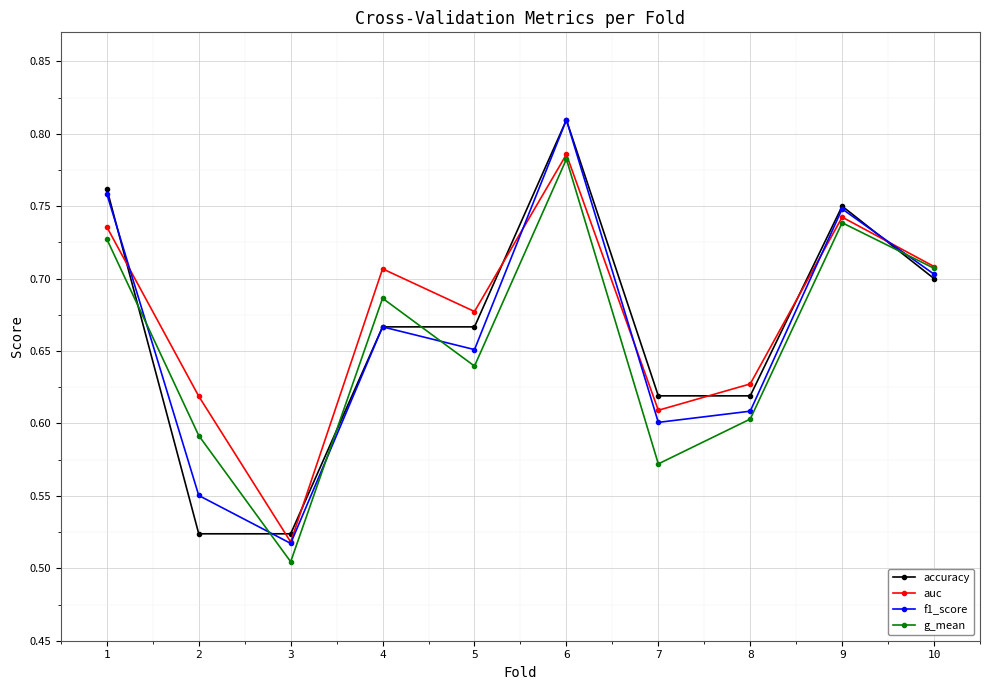

Between 5 and 6, which series saw the biggest shift?

f1_score